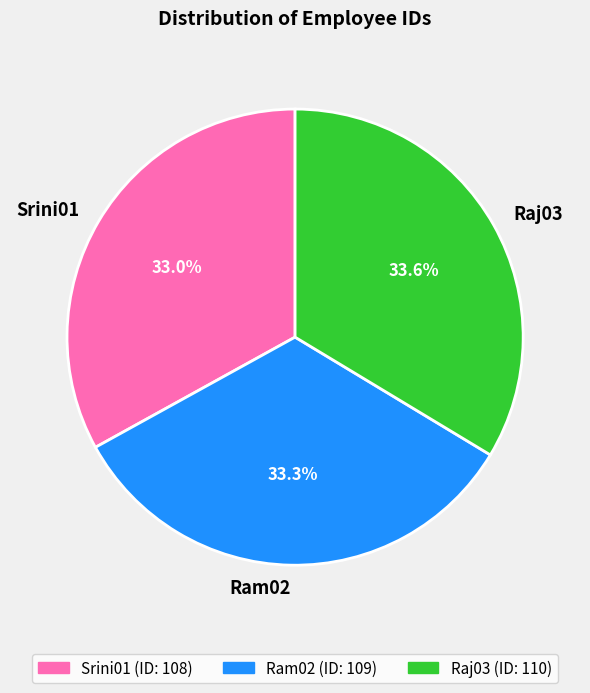

What is the ratio of the value at Raj03 to the value at Srini01?

1.0